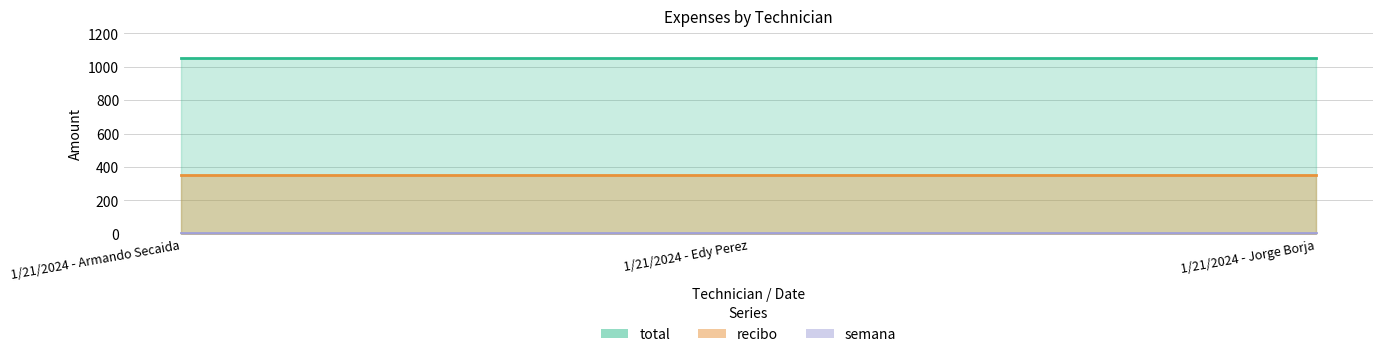

At which category does the chart reach its peak across all series?

1/21/2024 - Armando Secaida